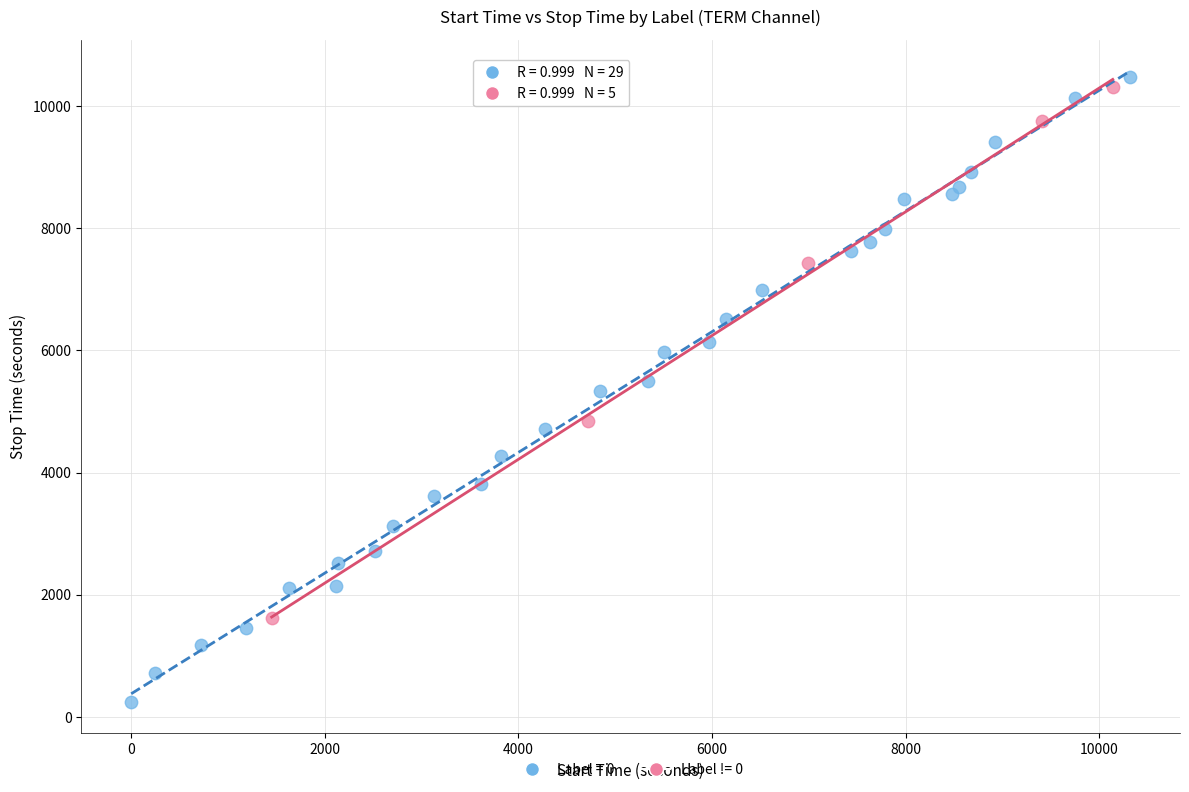

Which series reaches the minimum Y coordinate?

Label = 0